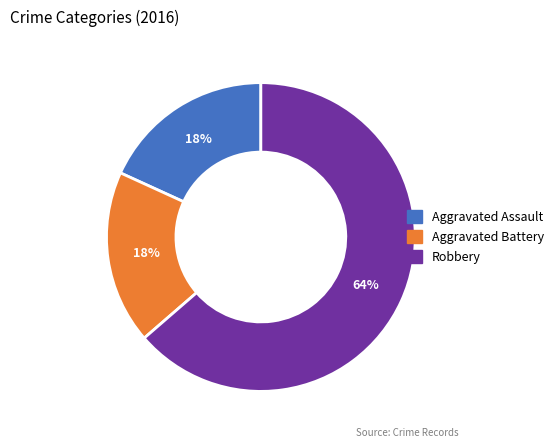

How many slices are in this pie chart?

3